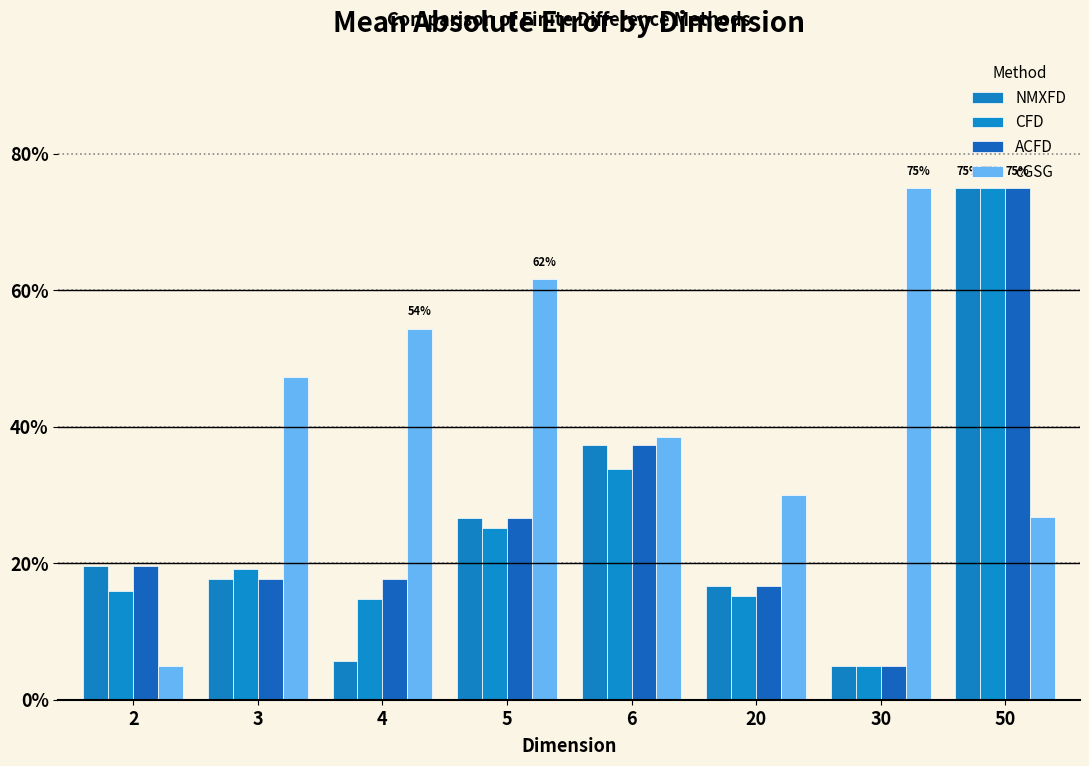

At which label does ACFD reach its peak?

50